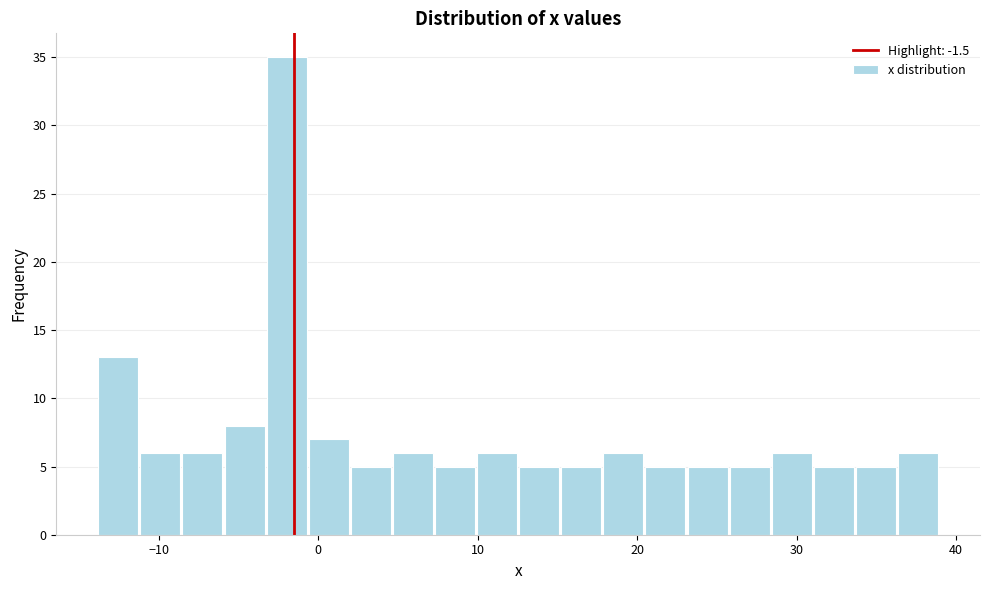

Around what value on the x-axis is the tallest bar? Give the approximate position of its centre, as read against the axis.

-2